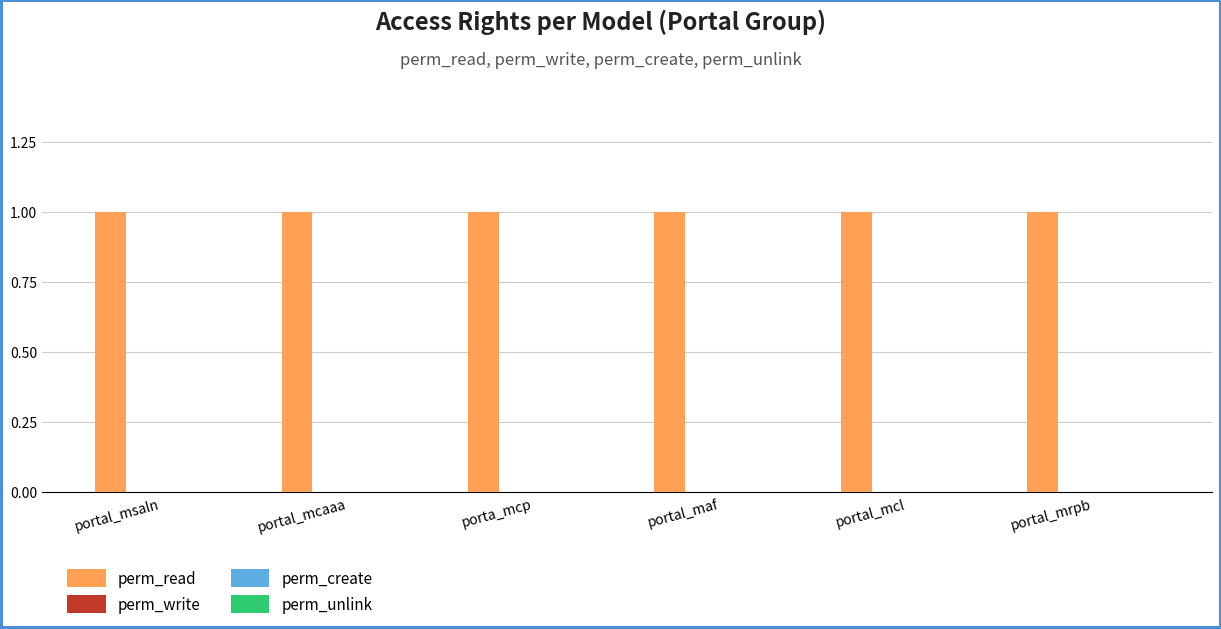

What is the total value across all series at portal_mcl?

1